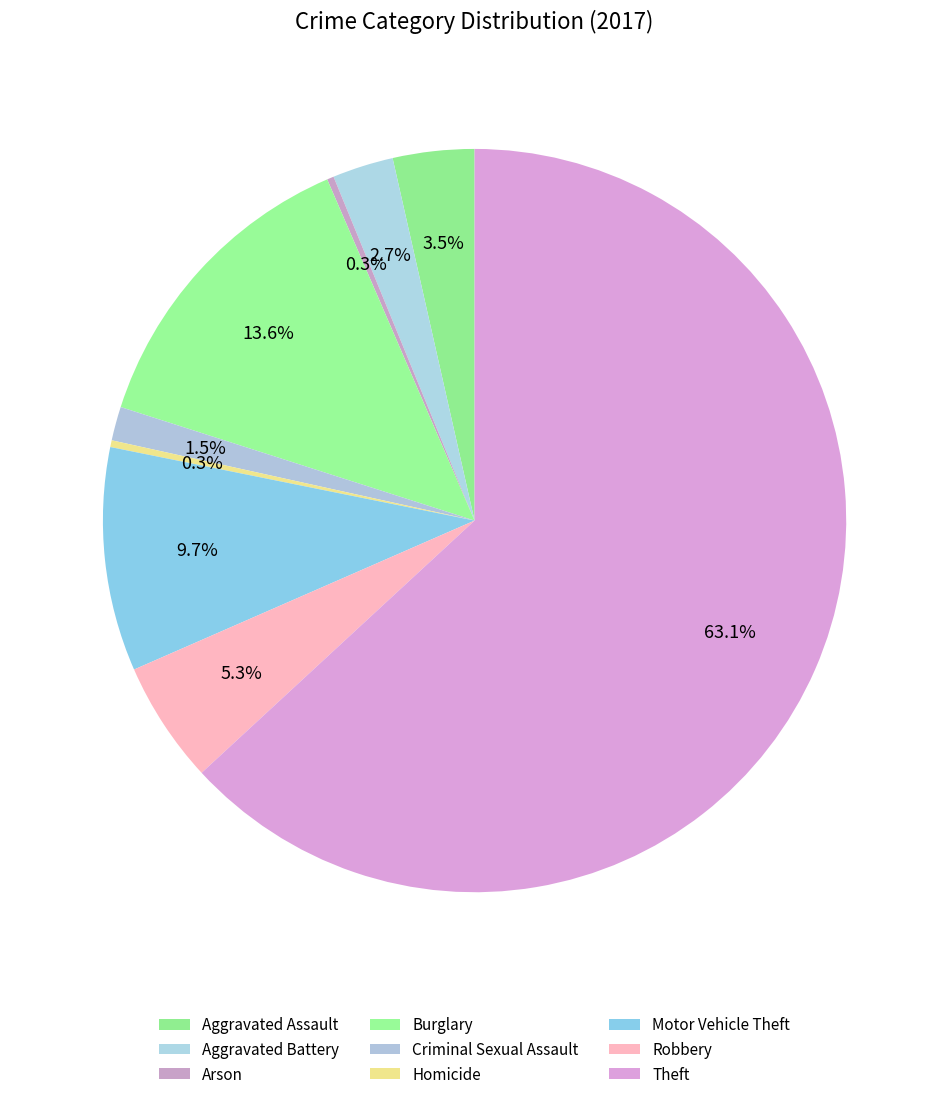

True or false: Arson accounts for 0% of the total.

True